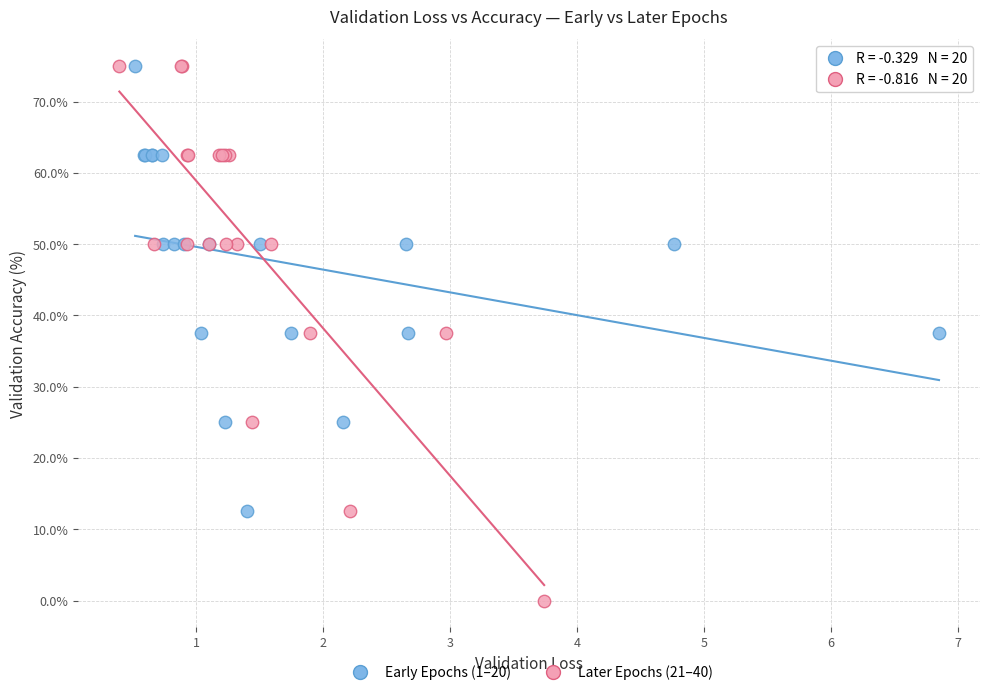

Which series has the widest spread of Y values?

Later Epochs (21–40)